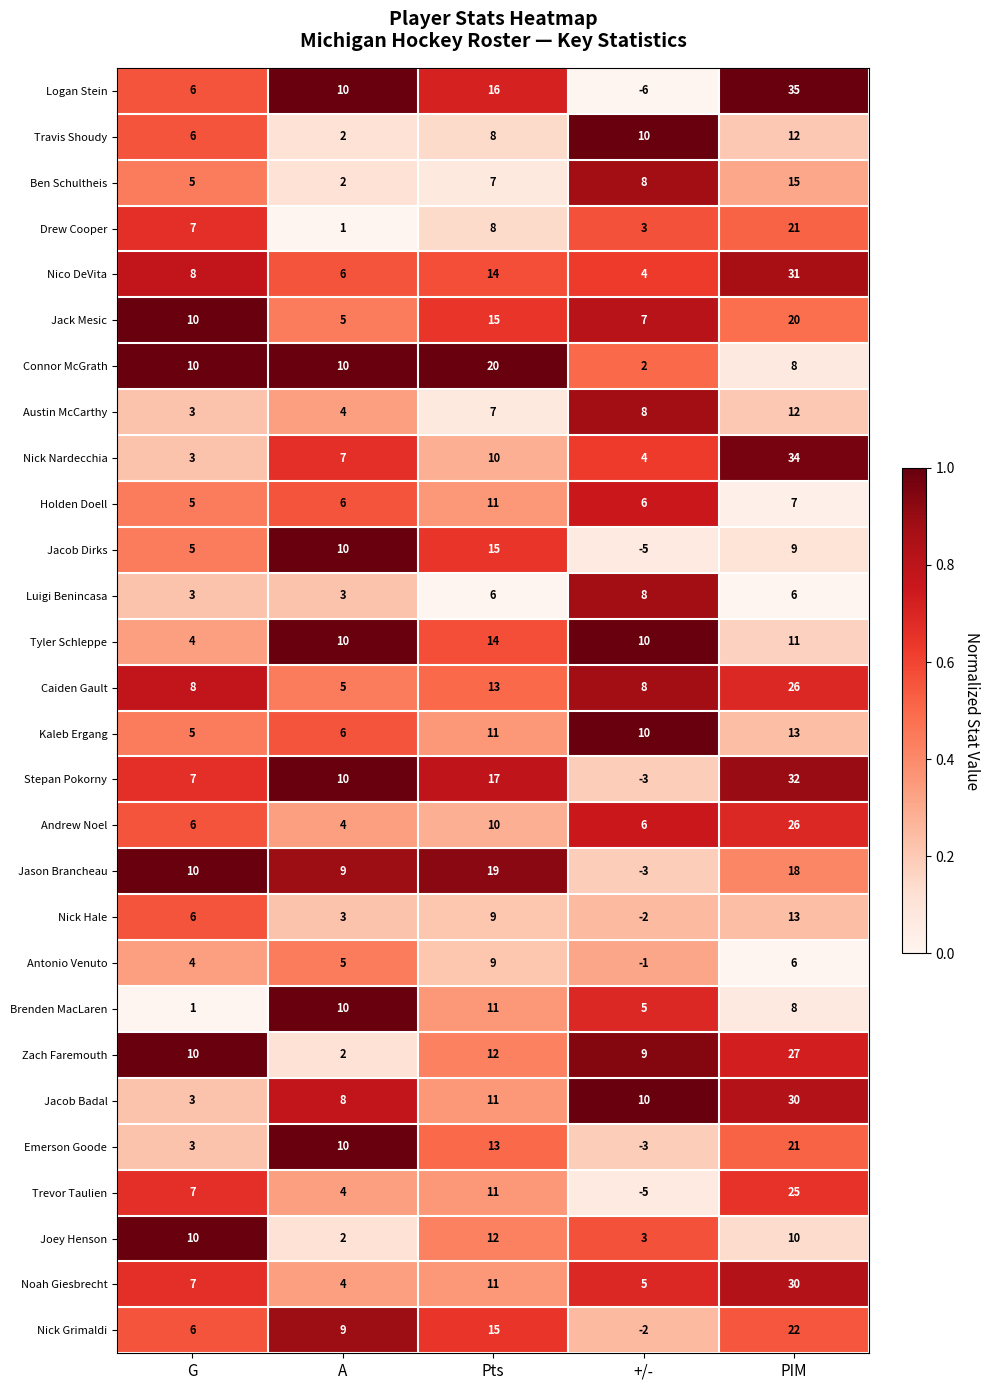

What is the sum of all Austin McCarthy values?

34